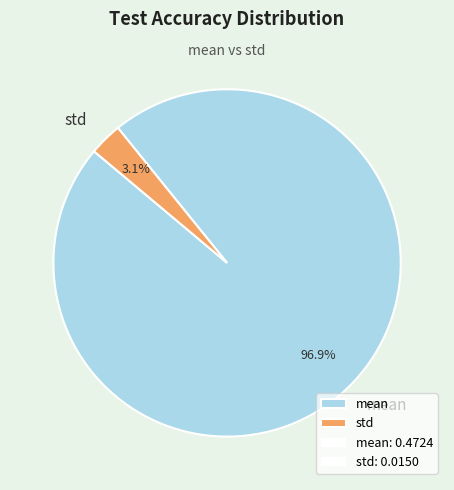

Which has a higher value, std or mean?

mean